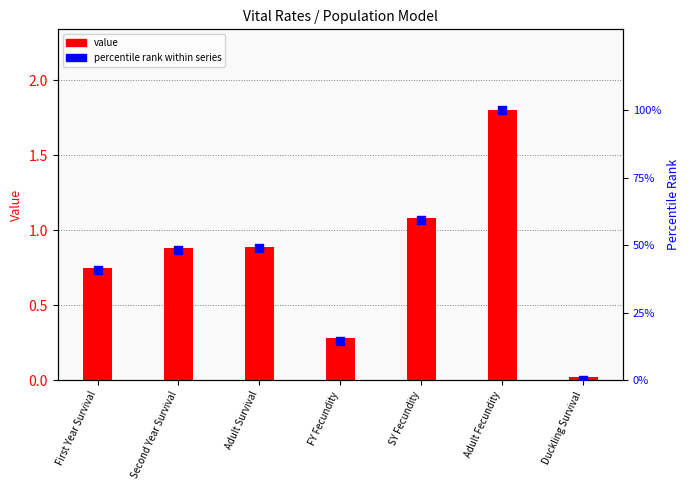

Which series reaches the maximum Y coordinate?

percentile rank within series